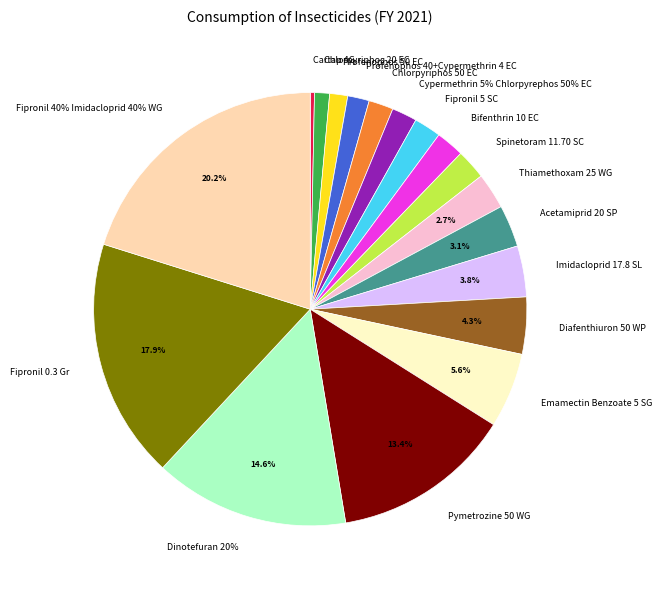

Count the number of slices in the pie.

18